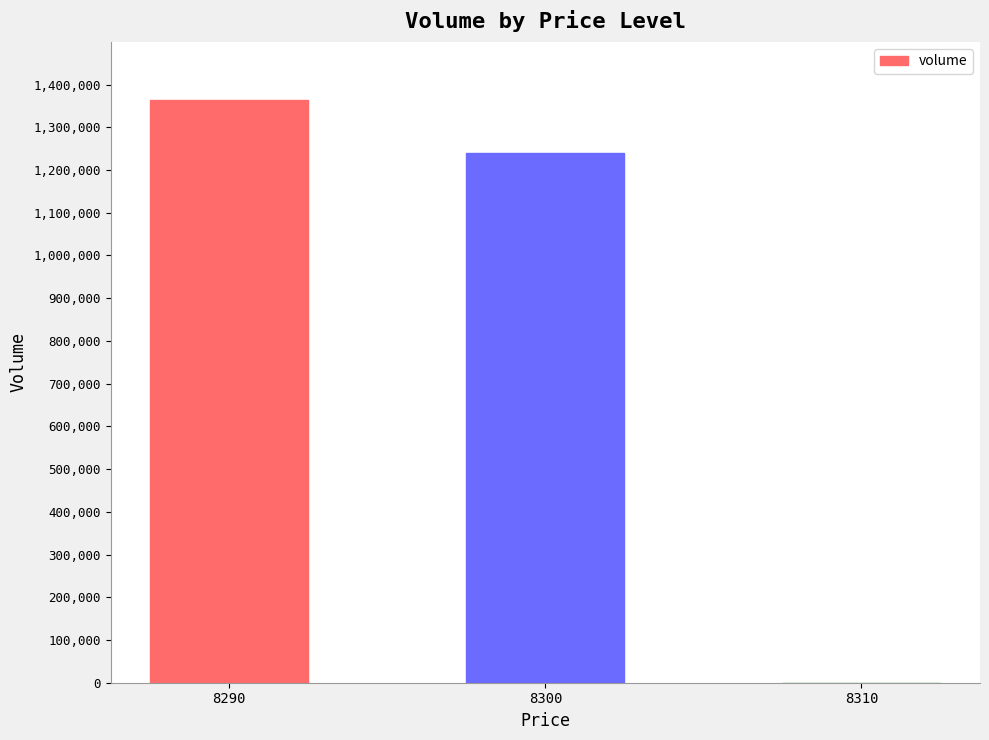

True or false: the data shows 1771851 at 8300.

False